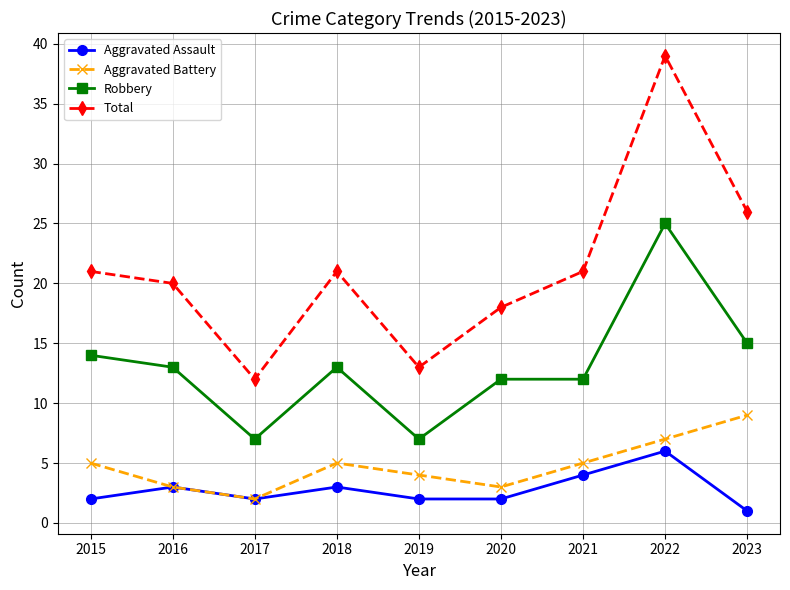

What is the total value across all series at 2017?

23